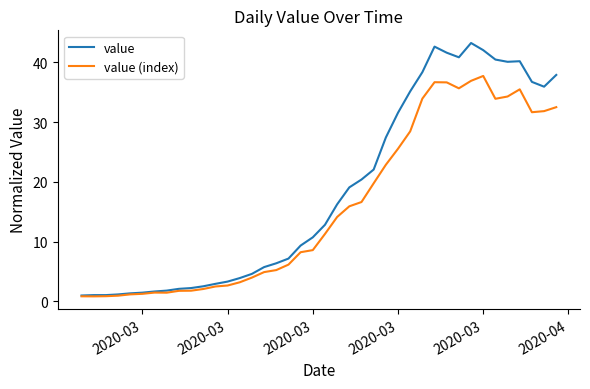

Does the chart have visible grid lines?

No